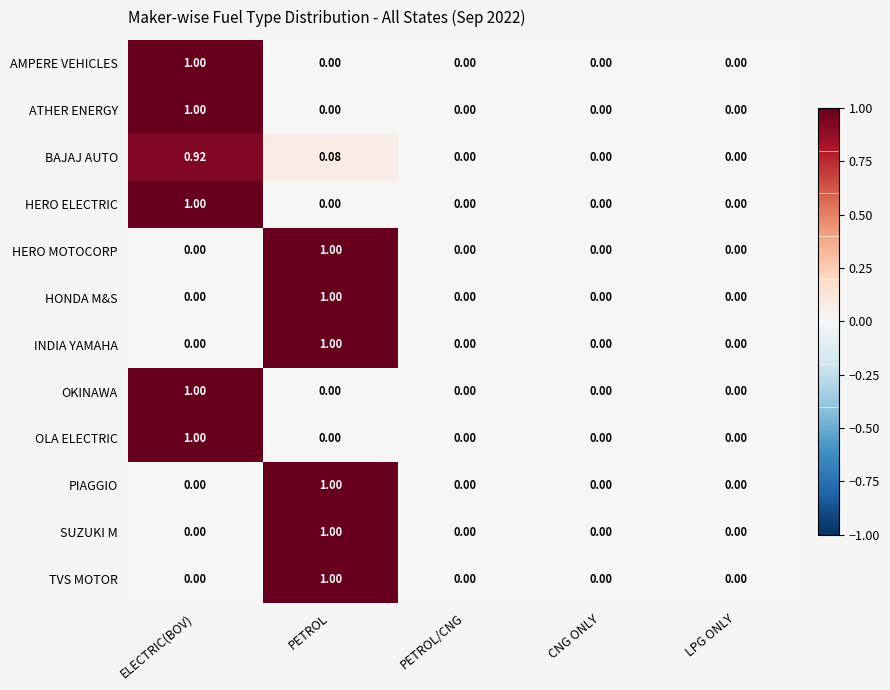

Is the value of SUZUKI M at LPG ONLY greater than the value of HERO ELECTRIC at ELECTRIC(BOV)?

No